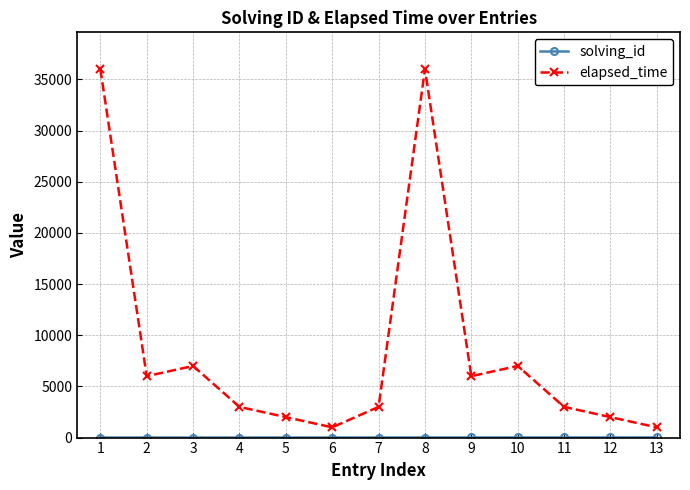

What is the maximum value for elapsed_time?

36000